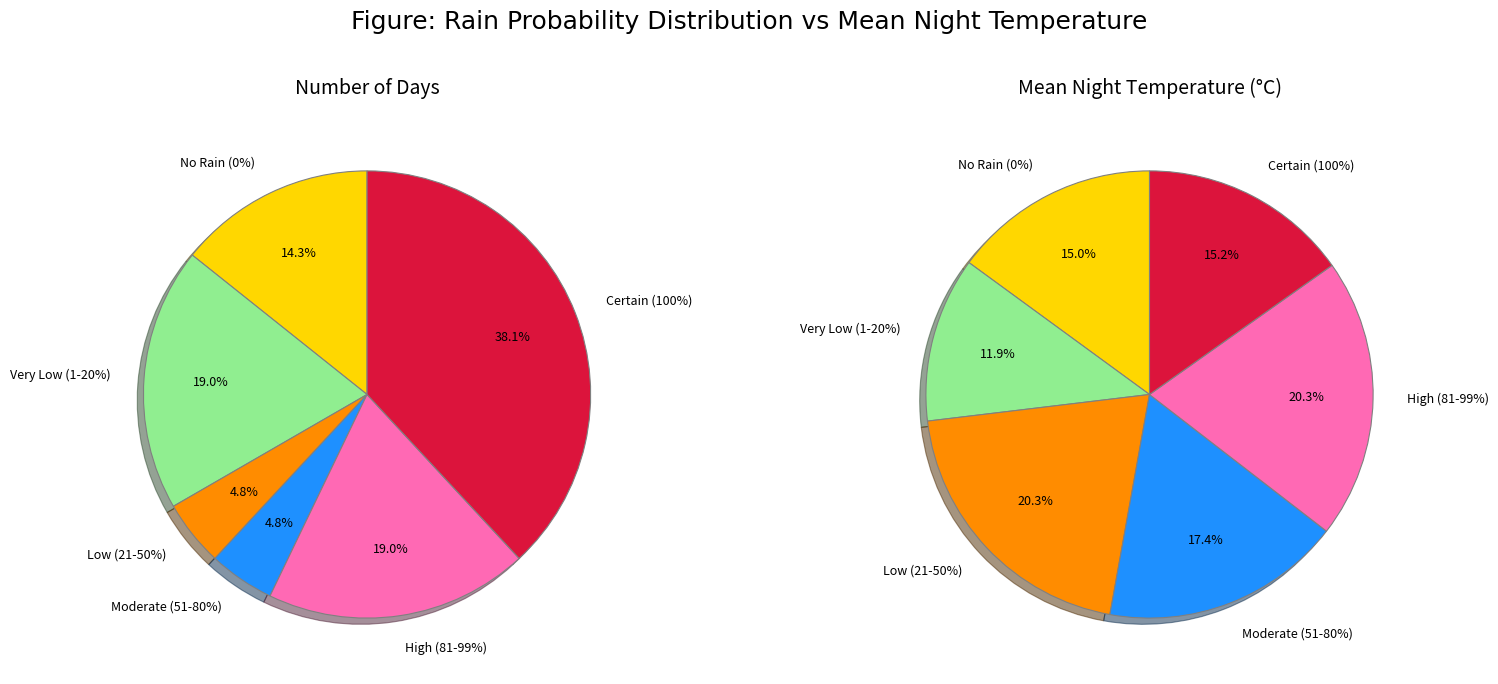

Is there any slice that represents more than half of the pie?

No